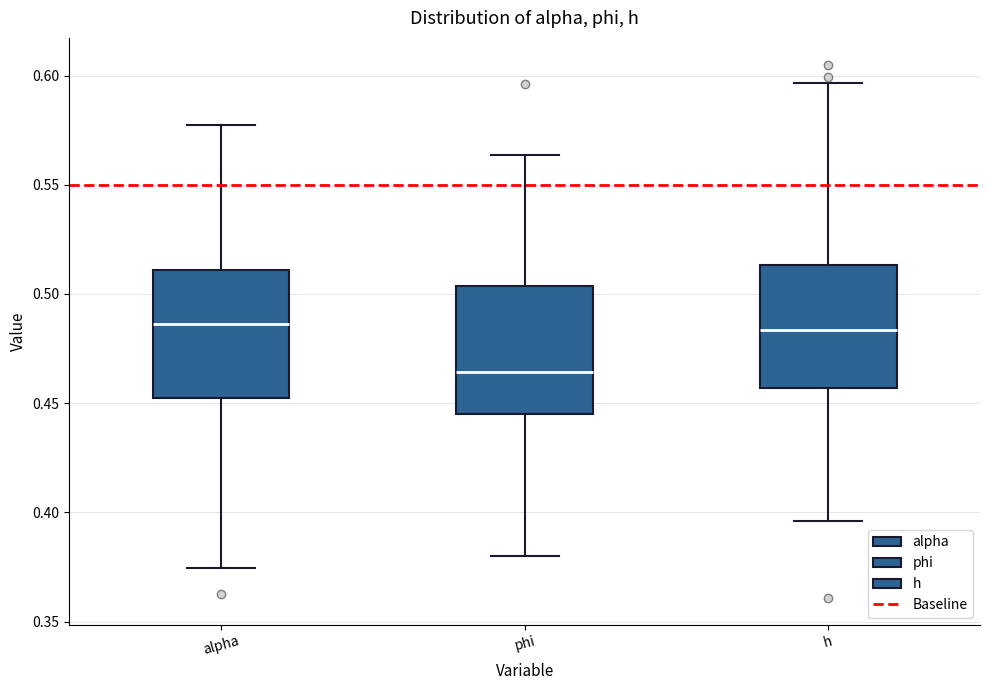

Reading left to right, transcribe this box plot: for each box, give where its median line is, the range the box spans, and where its two whiskers end, as read against the y-axis. The values are not printed on the chart, so give them approximately, as read against the axis.

alpha: median 0.485, box 0.450 to 0.510, whiskers 0.375 to 0.575
phi: median 0.465, box 0.445 to 0.505, whiskers 0.380 to 0.565
h: median 0.485, box 0.455 to 0.515, whiskers 0.395 to 0.595